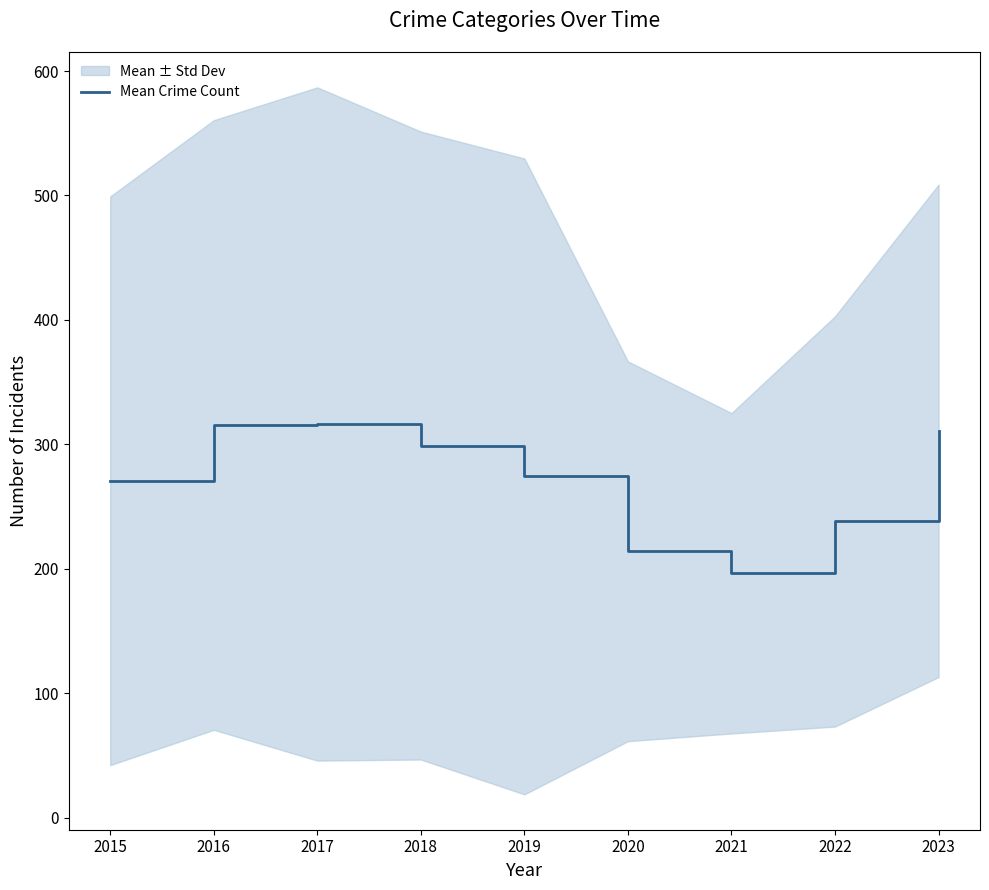

At which label does the data first exceed 274?

2016